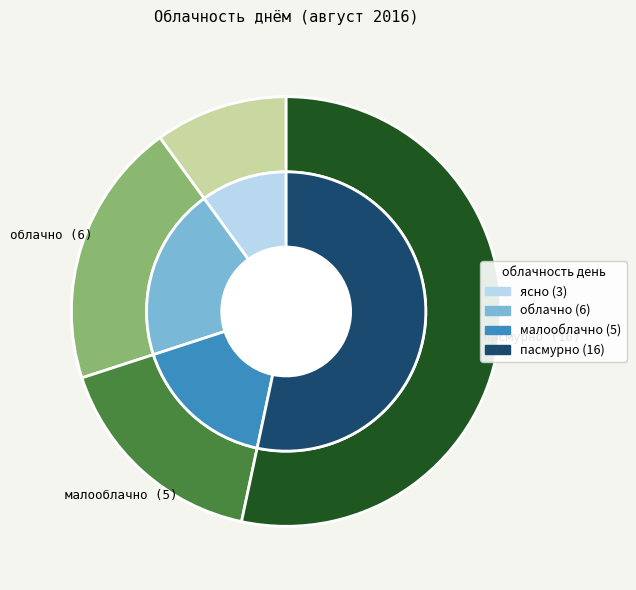

How many segments does this pie chart have?

4